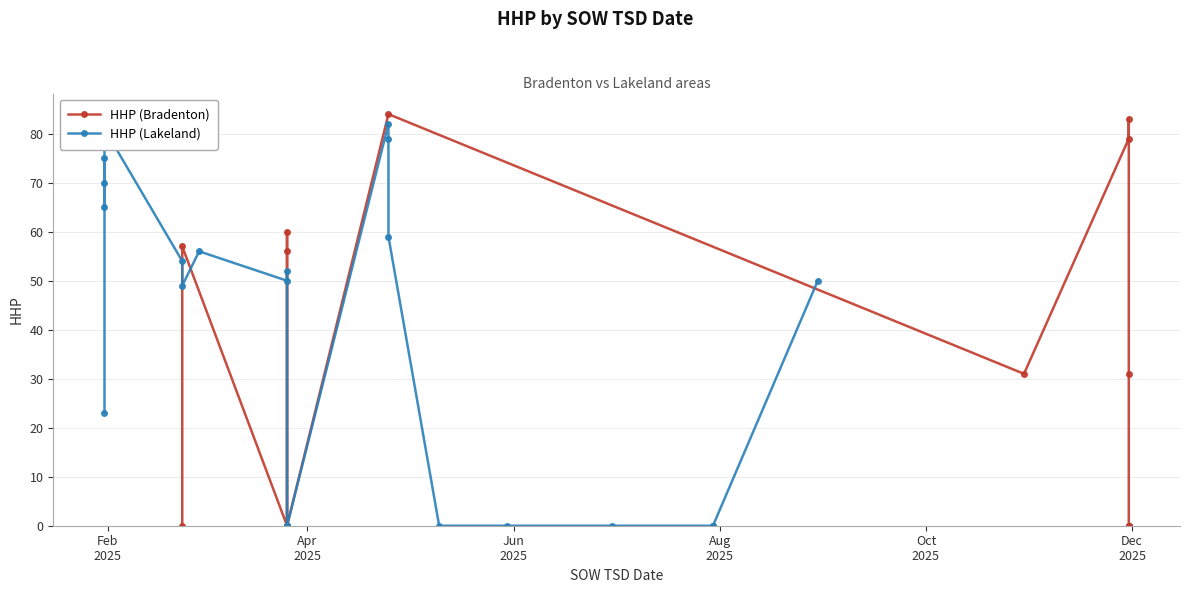

How many interior local valleys (lower than both neighbors) does the data have?

3